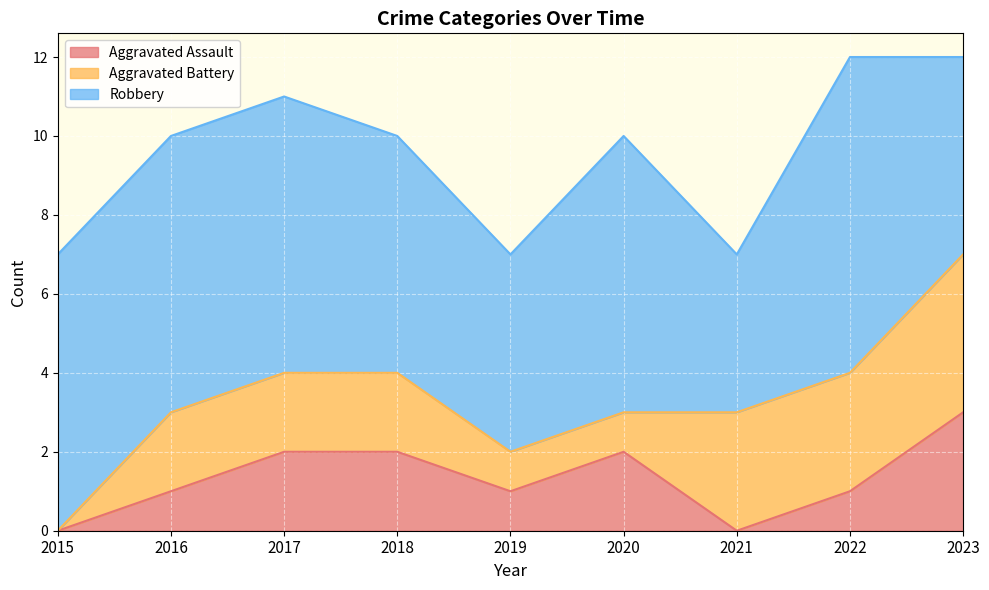

What is the approximate value of Aggravated Assault at 2016?

1